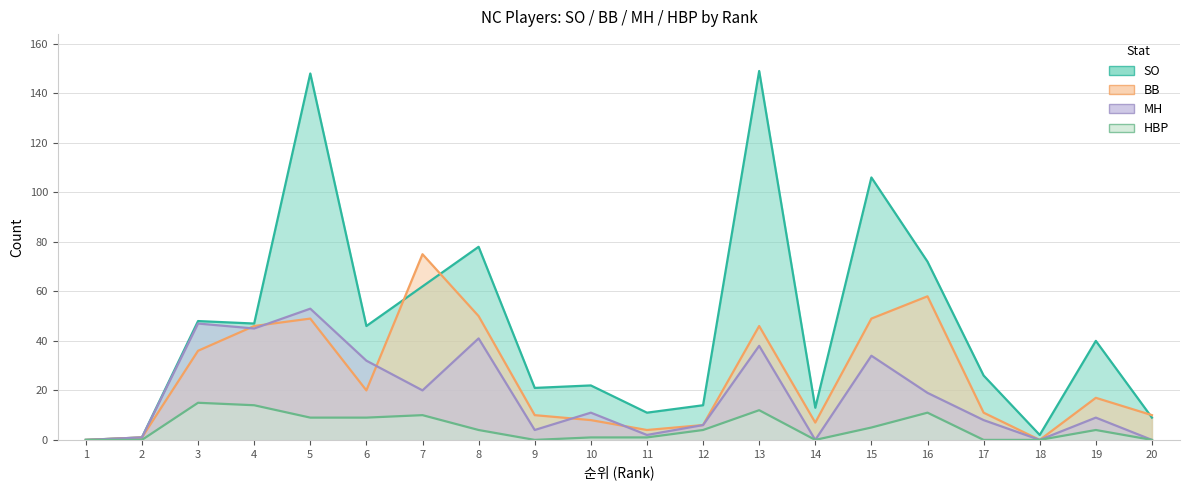

The value of MH line at 5 is 53. True or false?

True